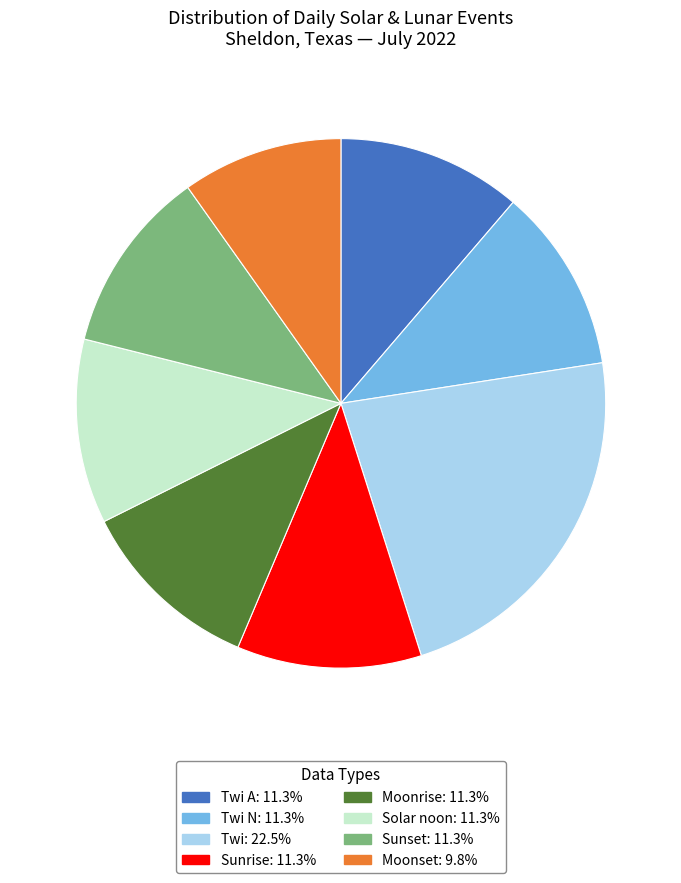

Is there any slice that represents more than half of the pie?

No